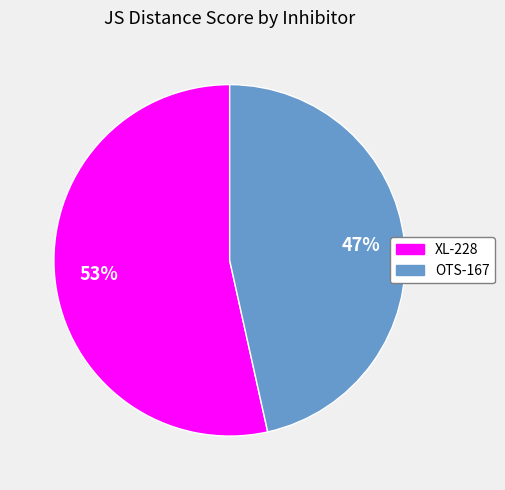

To the nearest percent, what is the combined percentage of XL-228 and OTS-167?

100%